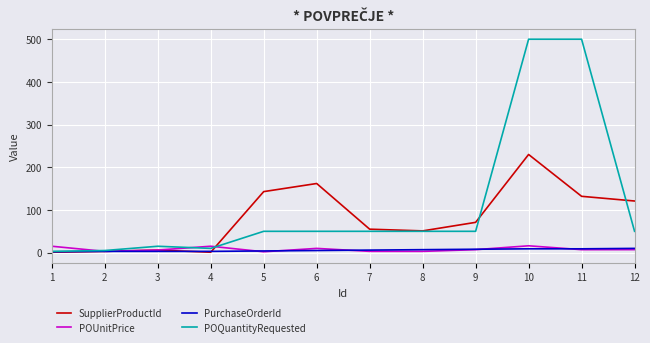

At which category is the sum across all series the highest?

10